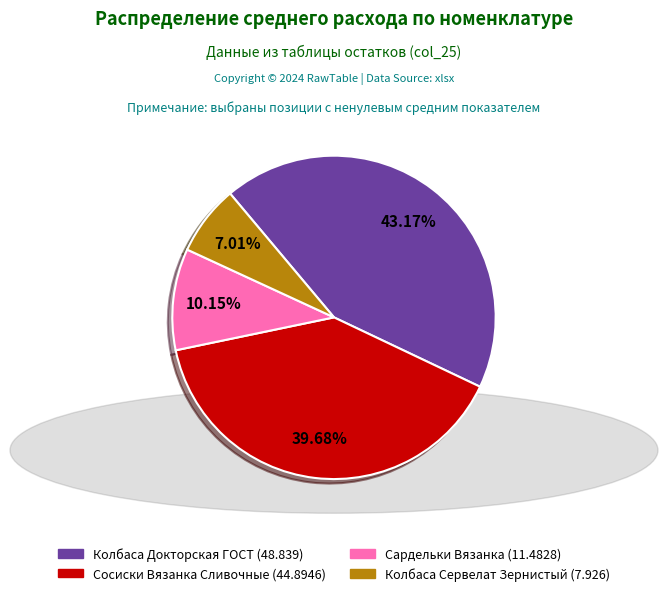

Is there a majority slice in this chart?

No